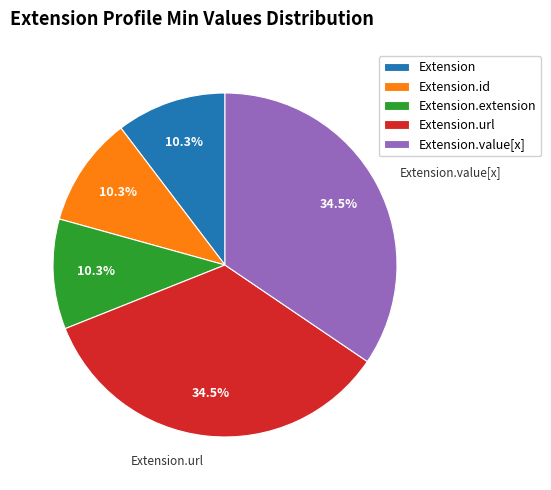

Does Extension account for over 50% of the chart?

No